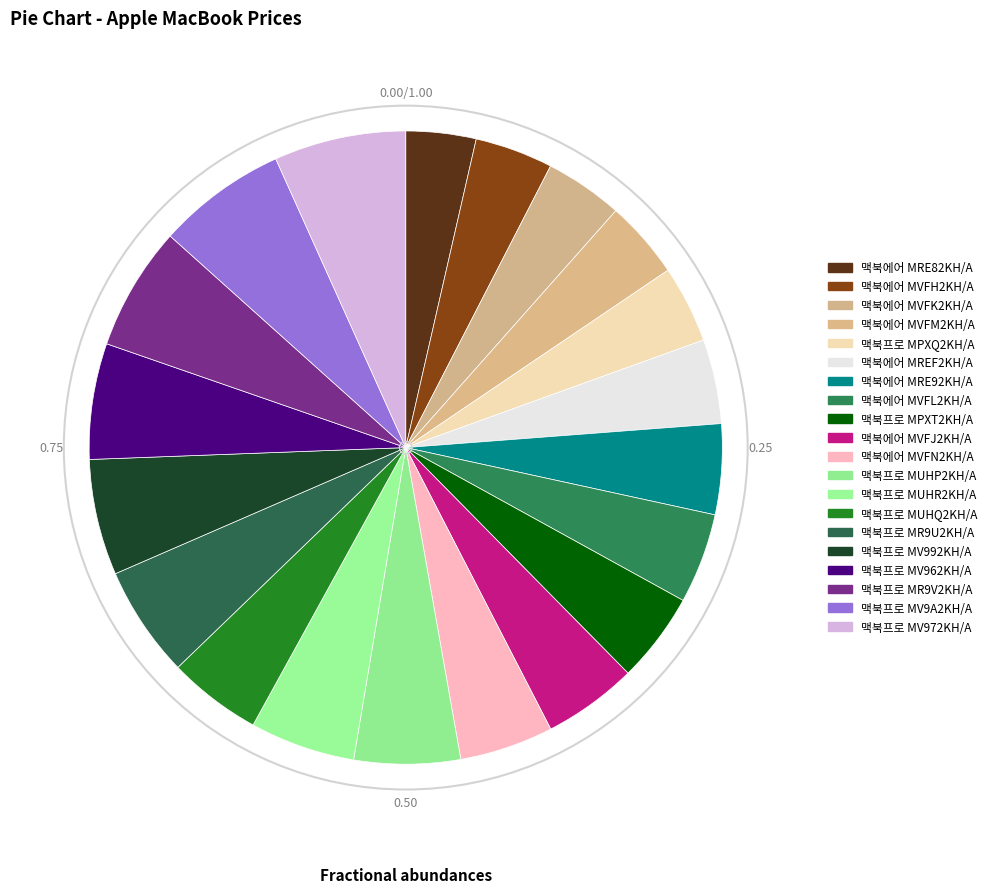

How many segments does this pie chart have?

20